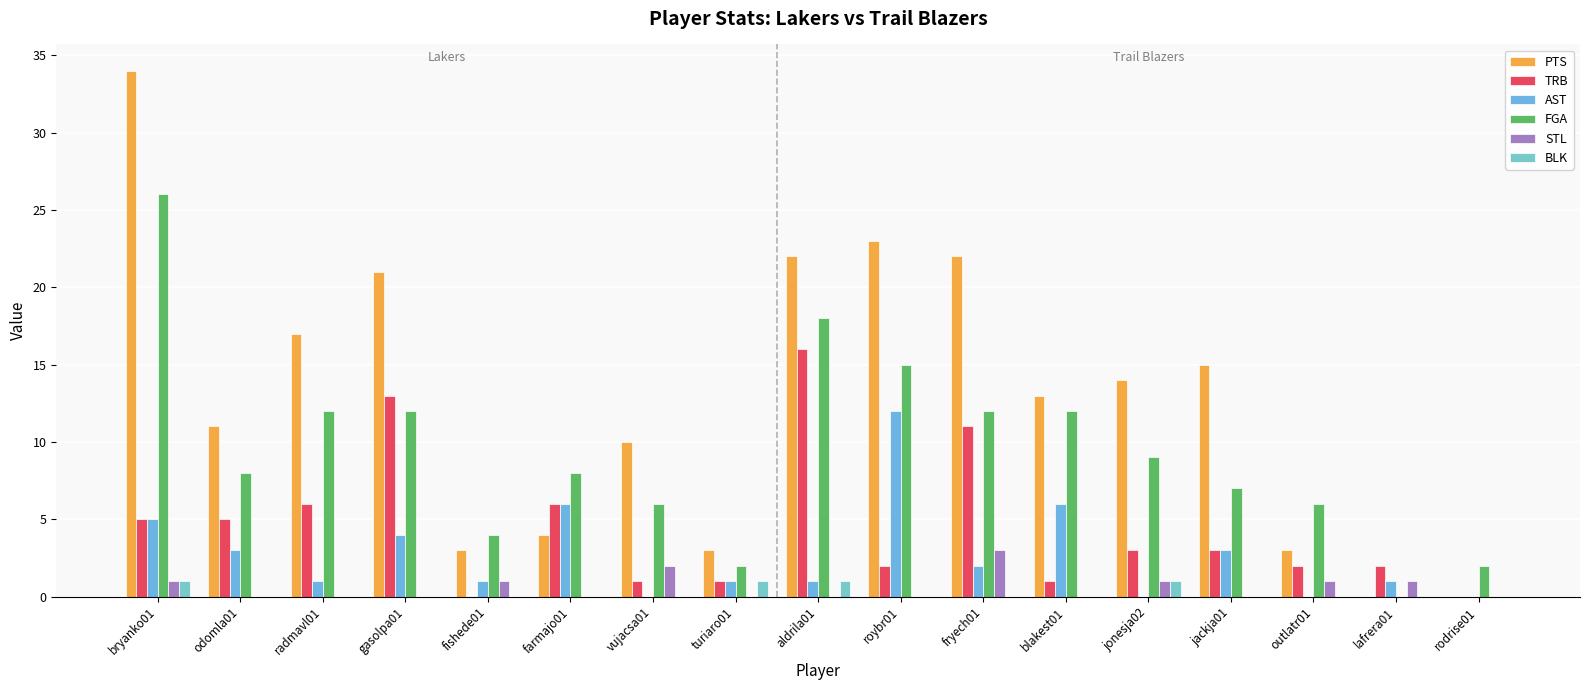

What is the label of the 9th bar from the left?

aldrila01